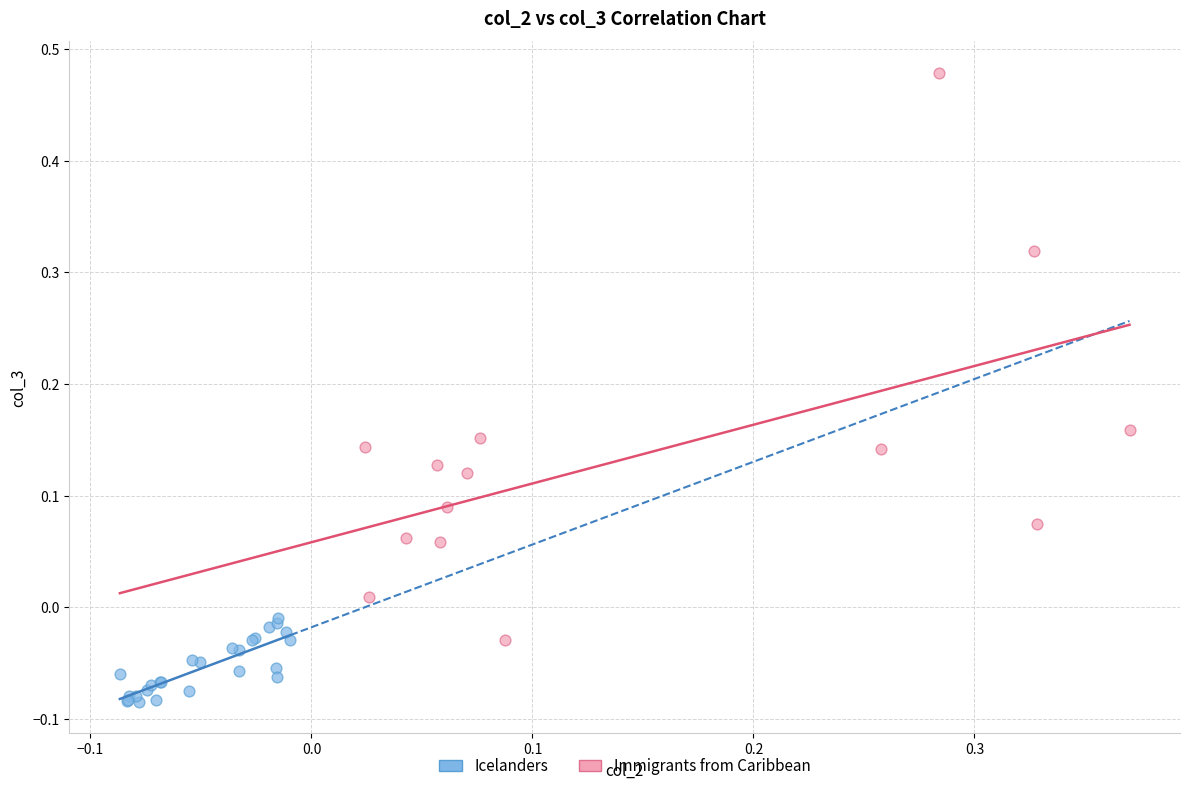

Which series reaches the maximum Y coordinate?

Immigrants from Caribbean